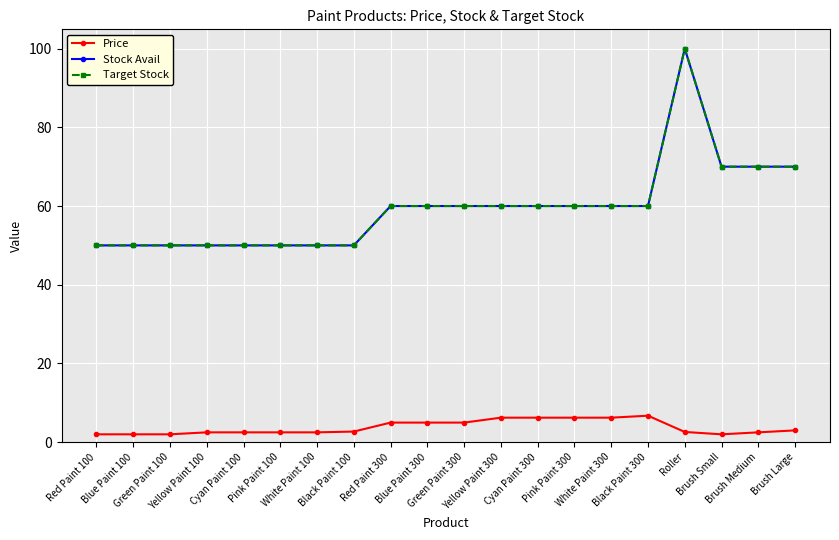

Where does the Price series first go above 2?

Yellow Paint 100